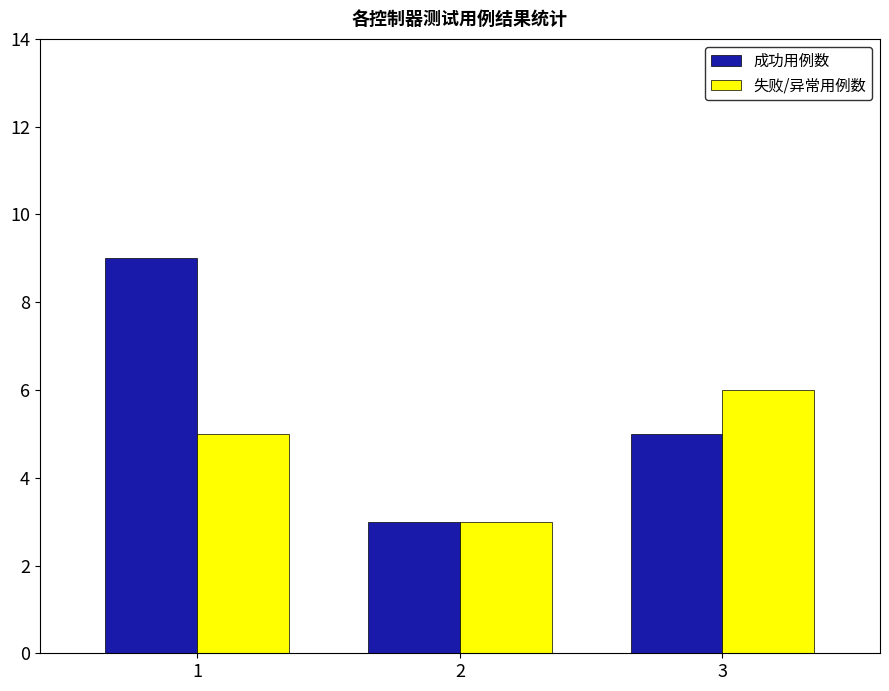

Reading right to left, extract all data points from this chart.

成功用例数: 5	3	9
失败/异常用例数: 6	3	5